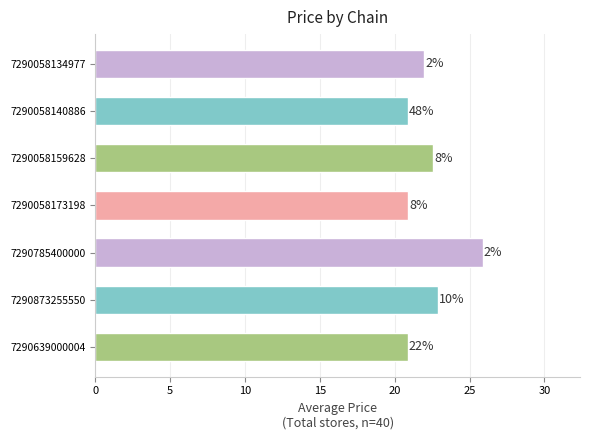

Are the bars horizontal?

Yes